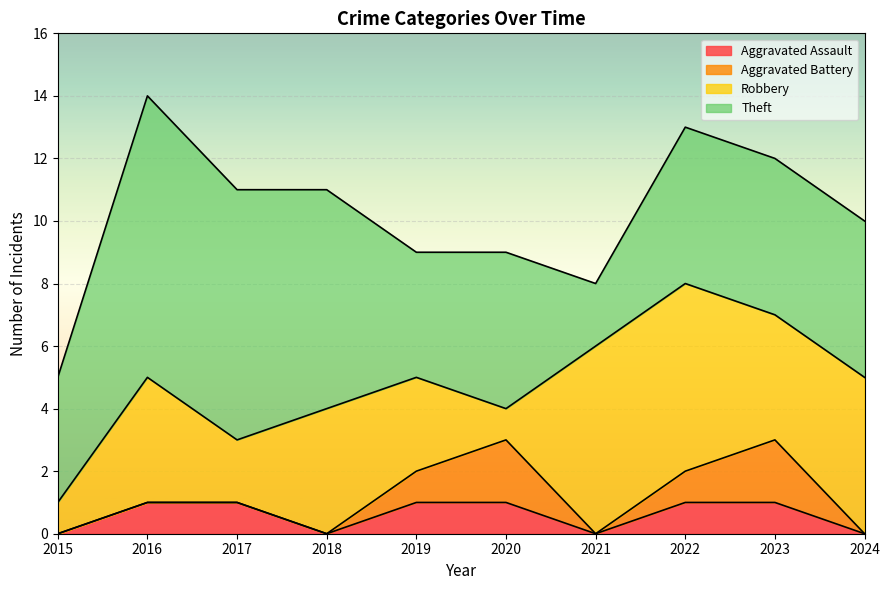

How many lines are shown in the chart?

4